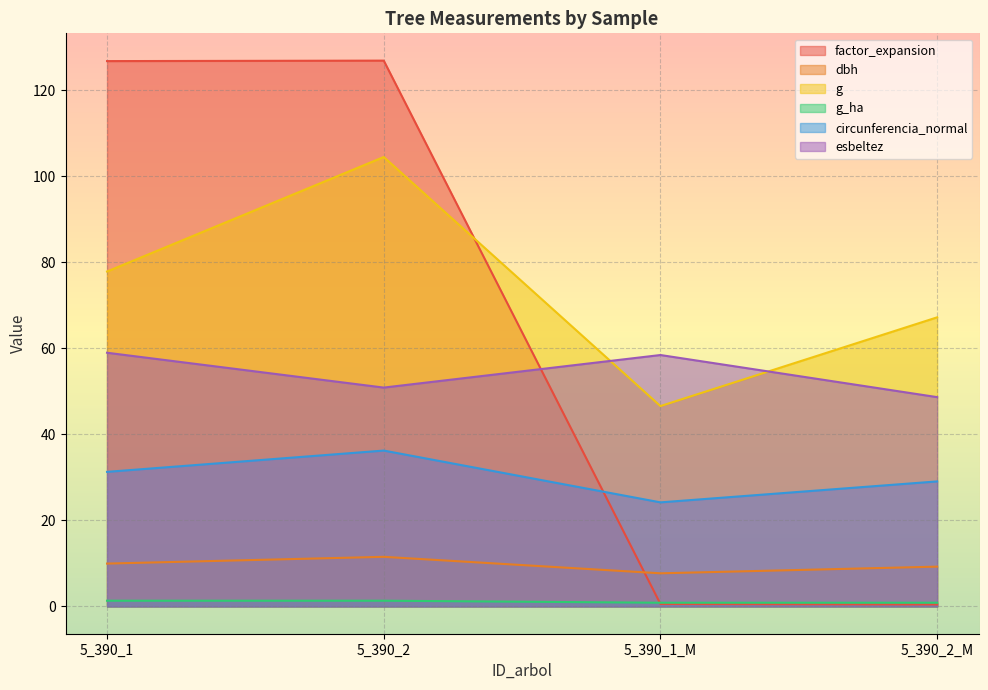

At which category is the sum across all series the highest?

5_390_2